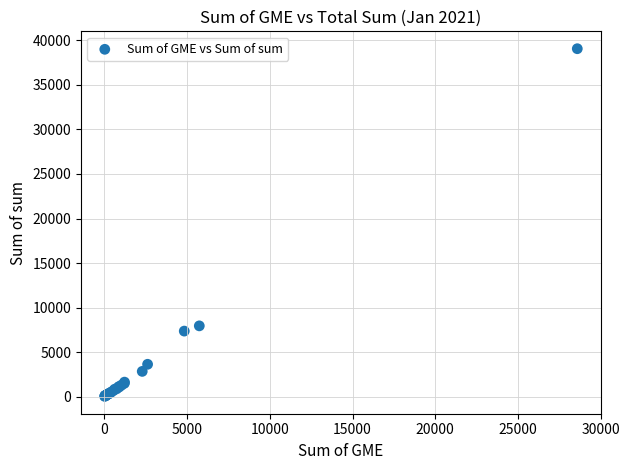

What Y value in the scatter plot is closest to 19548?

7949